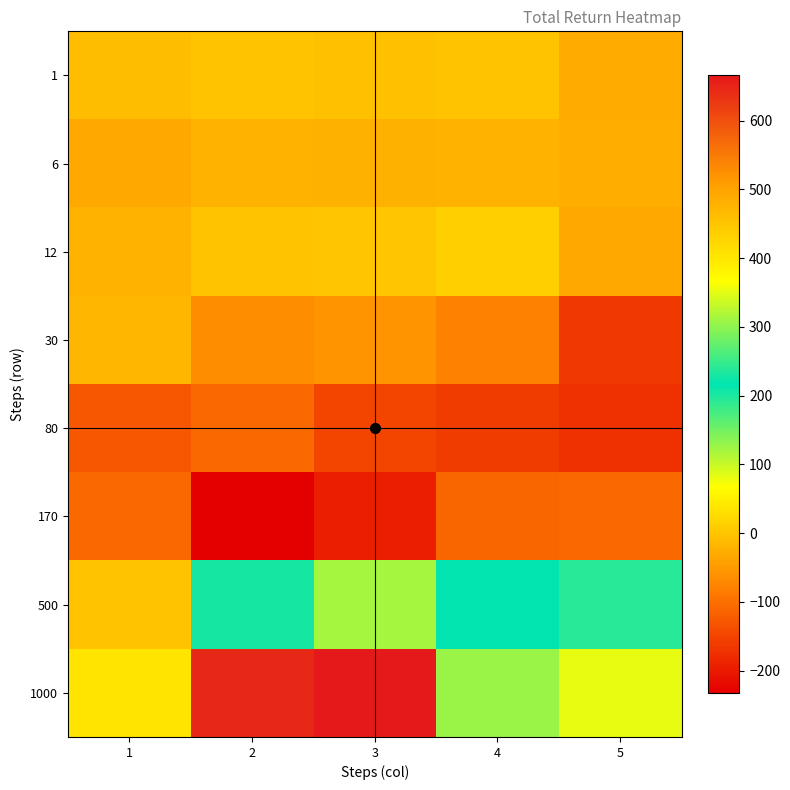

List the series in order of their peak value, lowest first.

170, 80, 6, 30, 1, 12, 500, 1000